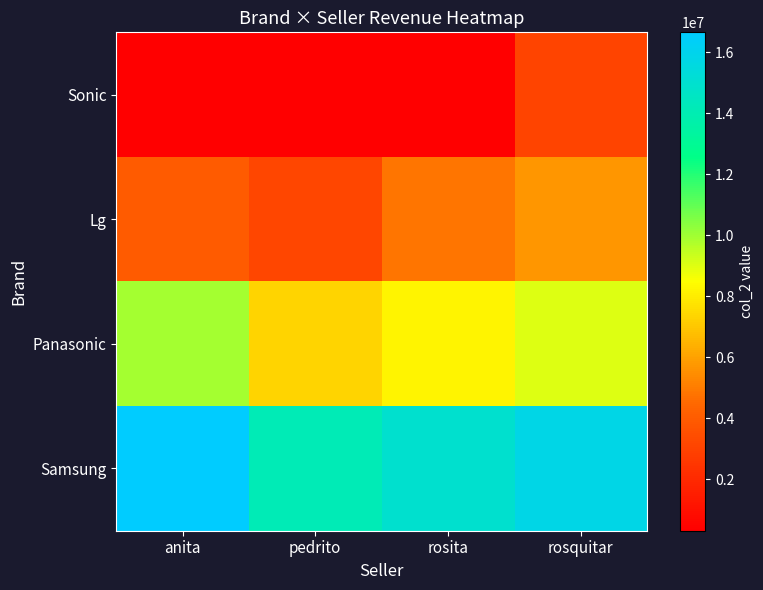

List the series in order of their overall mean, highest first.

Samsung, Panasonic, Lg, Sonic